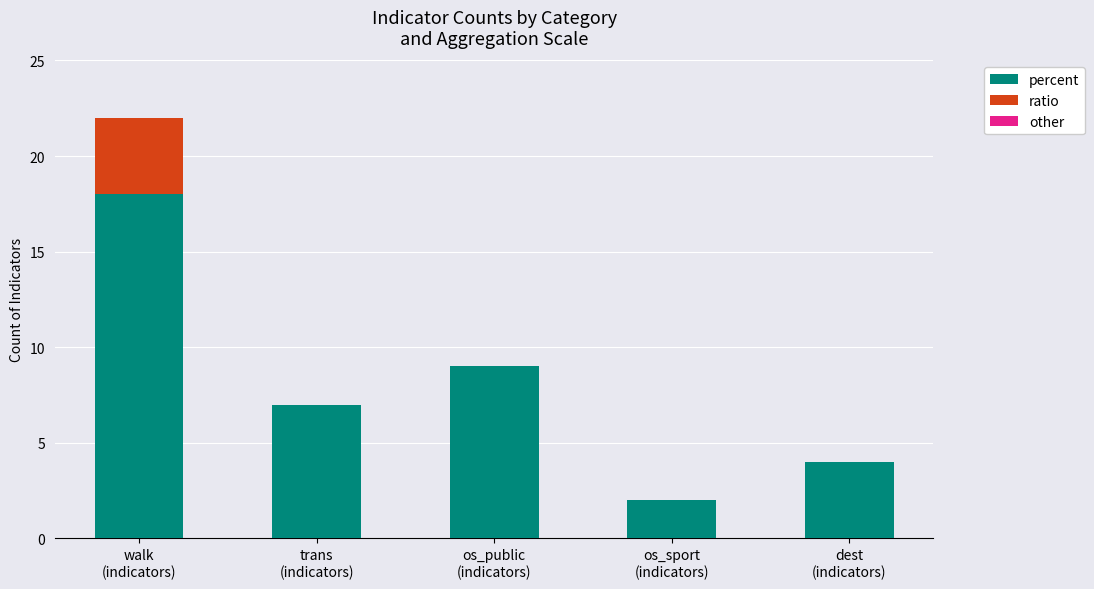

What is the highest value of the percent series?

18